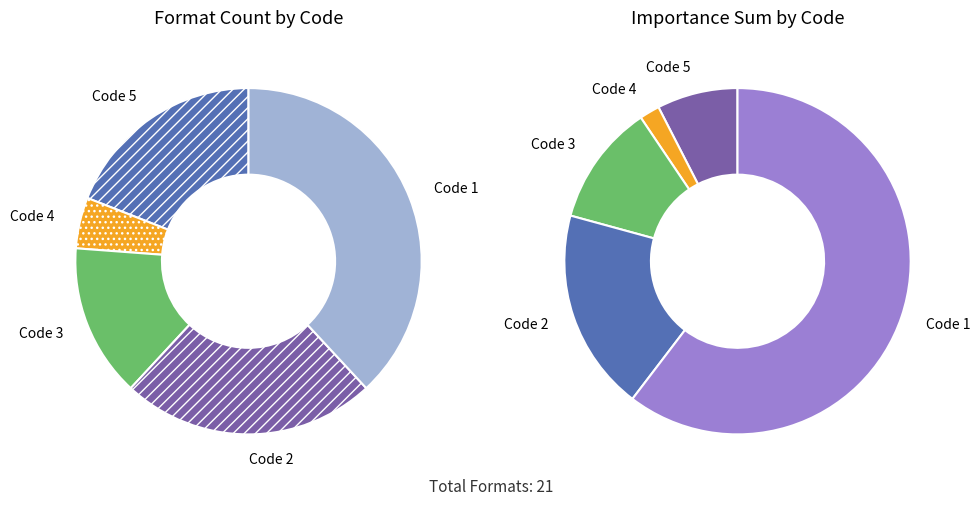

Approximately how many times larger is the value at Code 4 compared to Code 2?

0.2